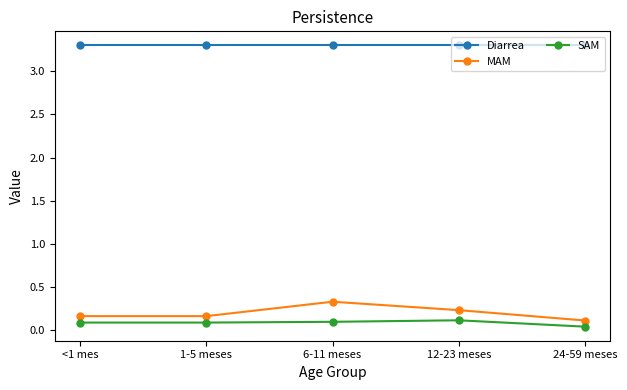

The MAM series shows 0.2 at <1 mes. True or false?

True